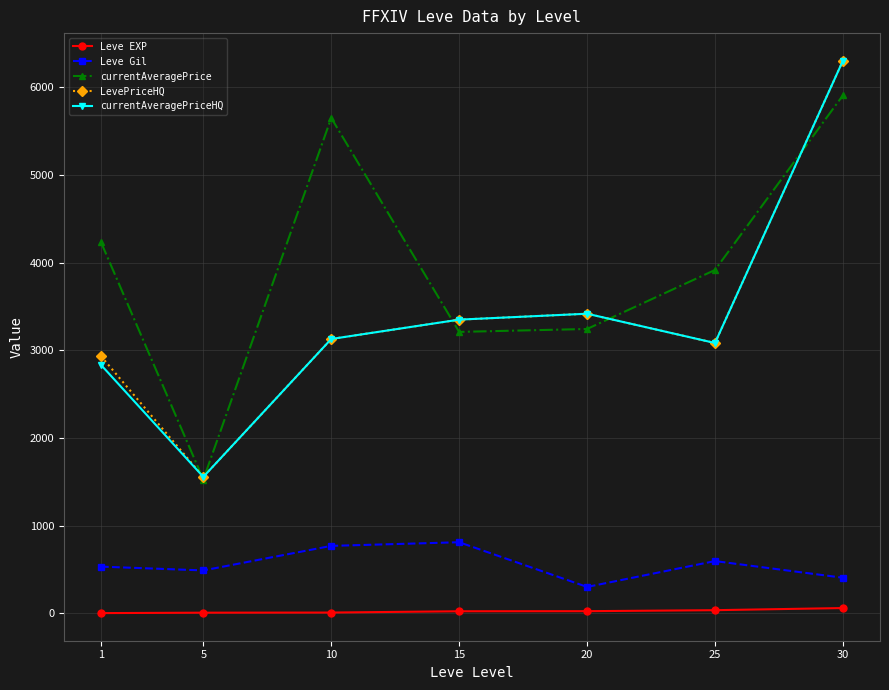

At how many categories does at least one series exceed 1477?

7